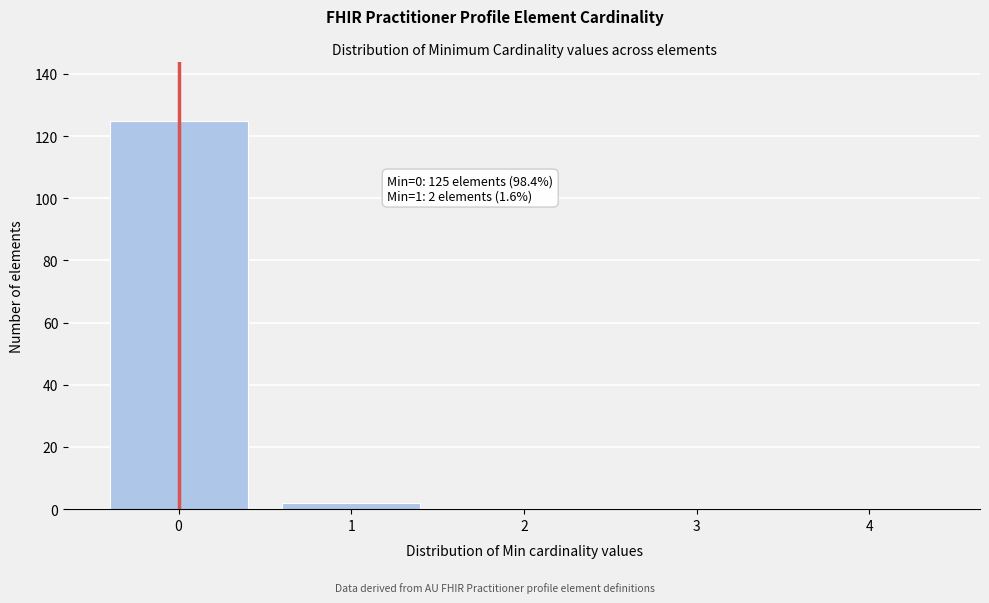

Reading left to right, extract all data points from this chart.

0=125	1=2	2=0	3=0	4=0